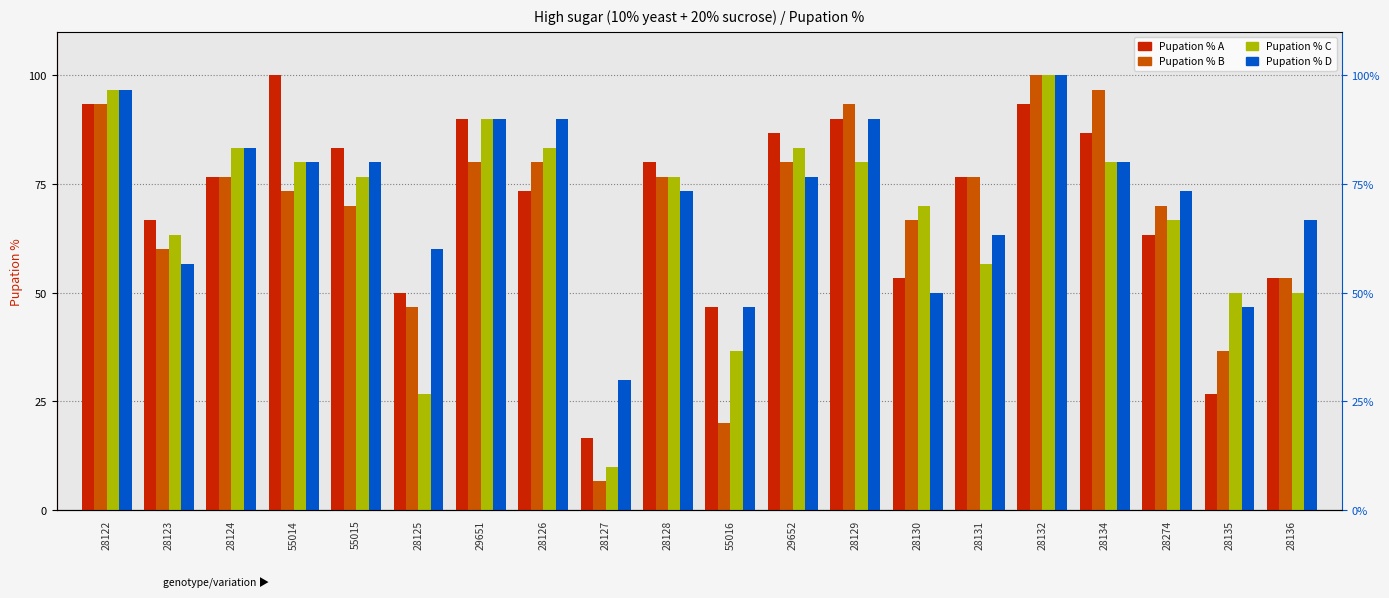

Is it true that Pupation % D equals 80.0 at 28134?

True